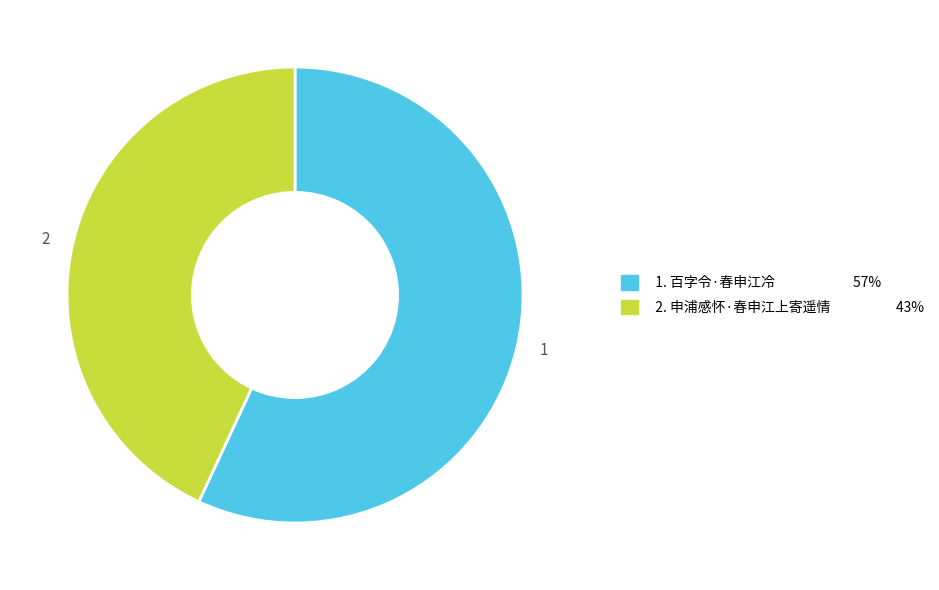

Does any single category account for the majority?

Yes